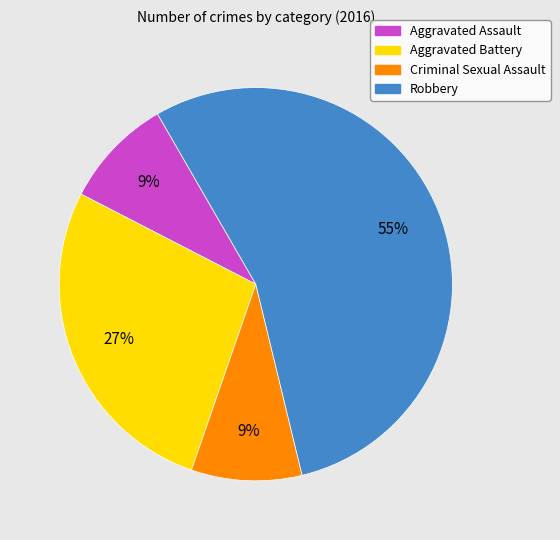

What is the ratio of the value at Robbery to the value at Aggravated Battery?

2.0